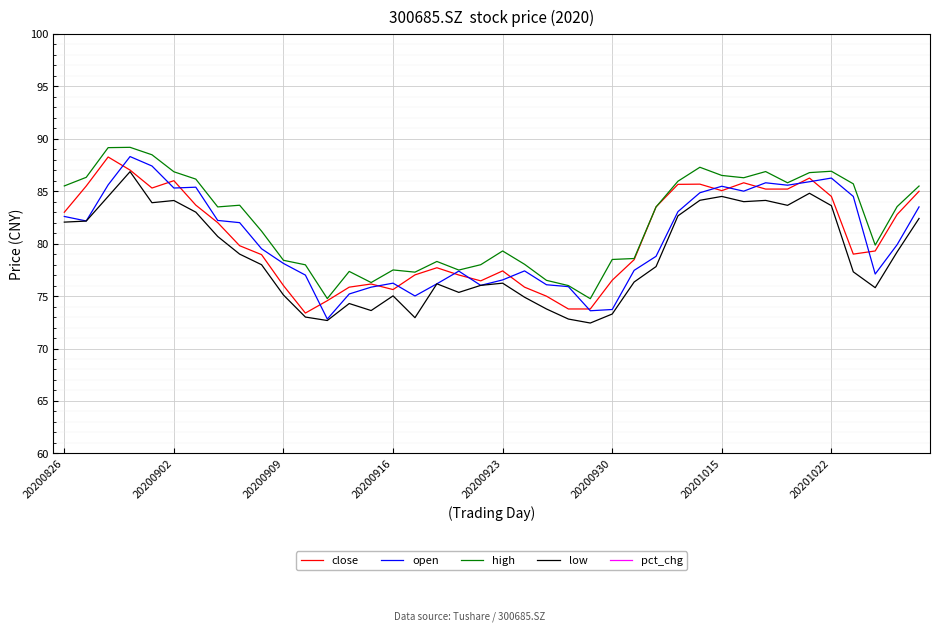

True or false: low has a value of 49.5 at 20200902.

False